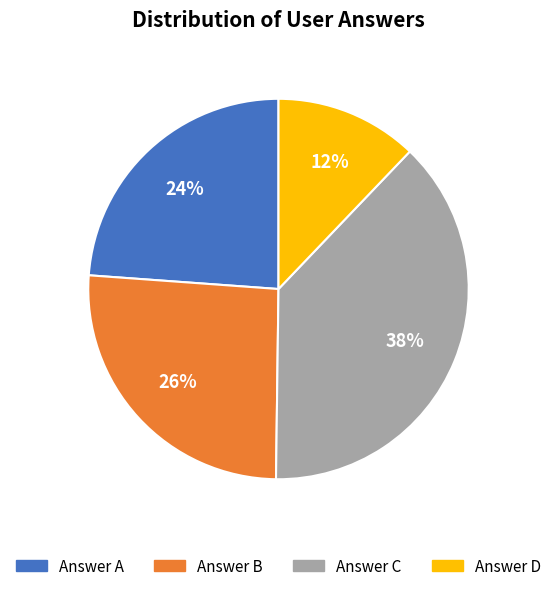

Is there any slice that represents more than half of the pie?

No